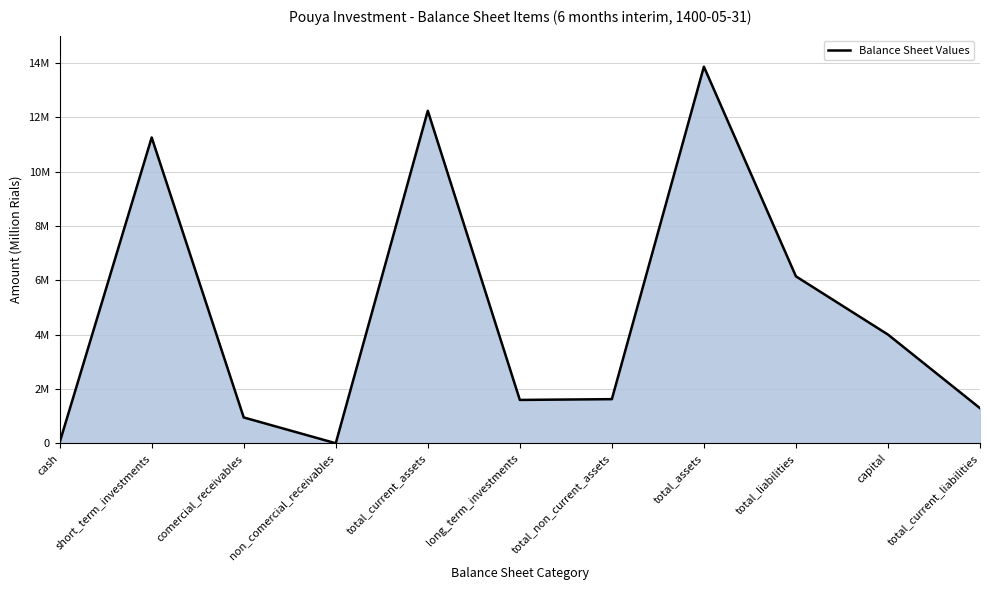

At which label is the value closest to 6929194?

total_liabilities